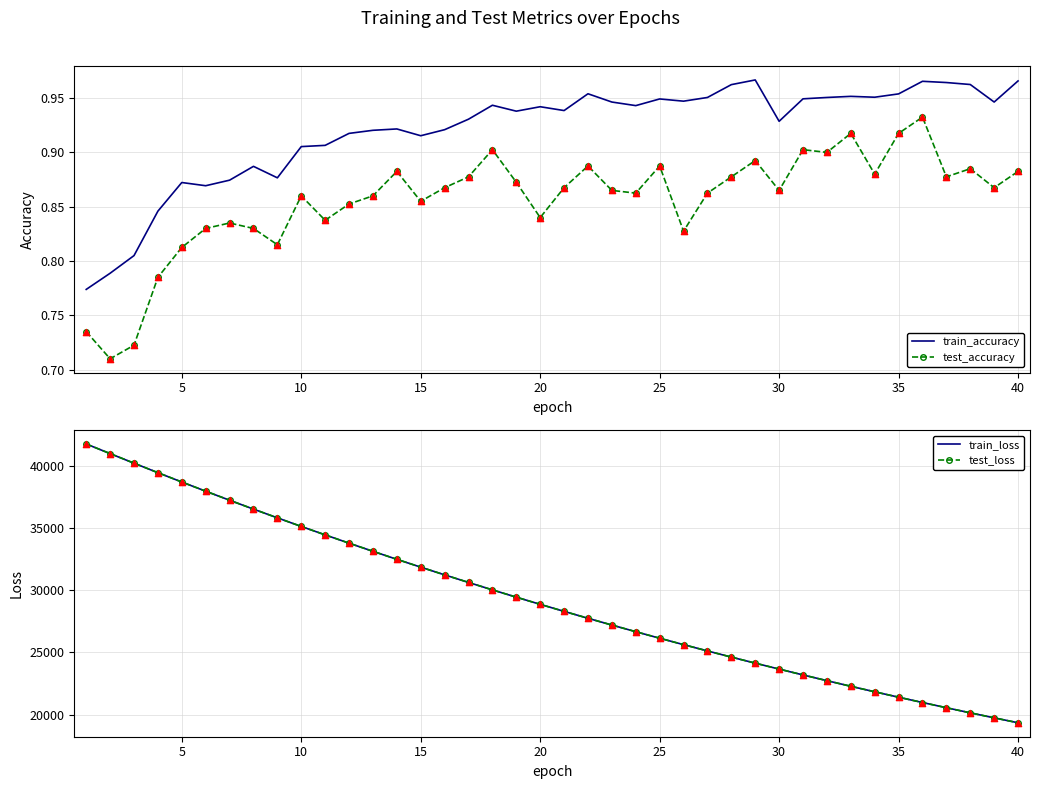

Which series reaches the minimum Y coordinate?

test_accuracy